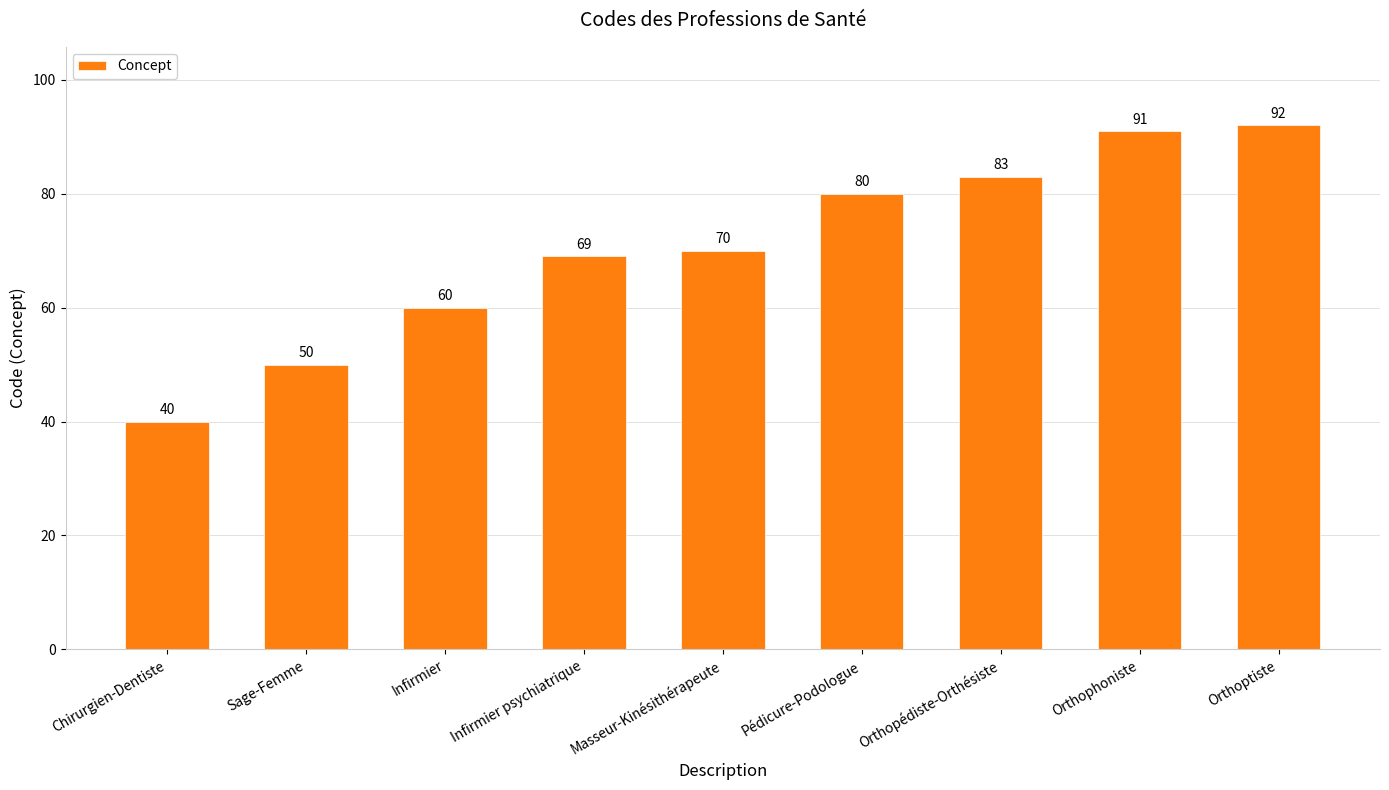

At which label is the value closest to 66?

Infirmier psychiatrique